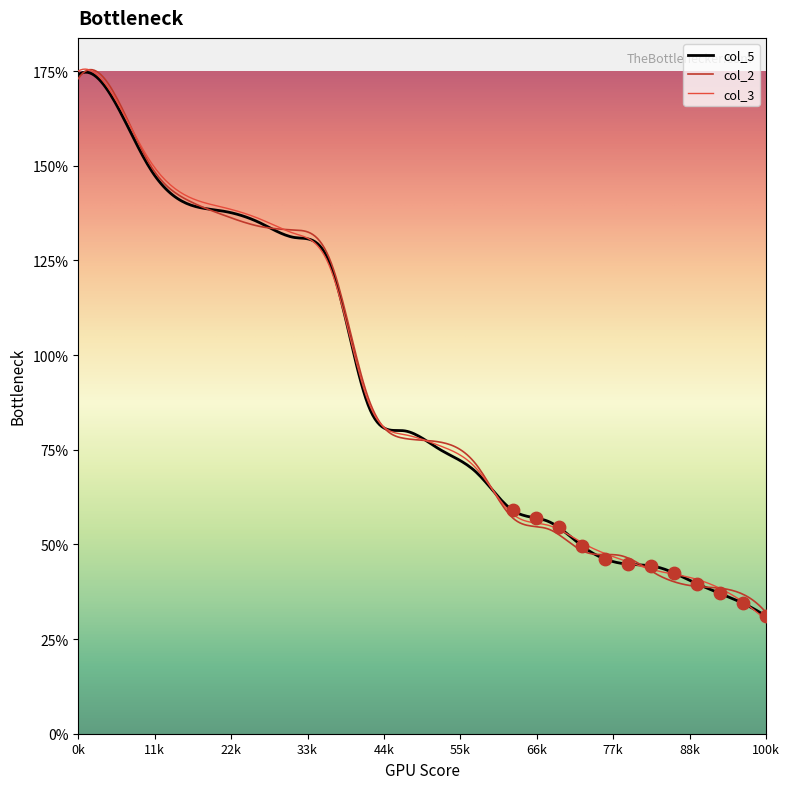

Is the value of col_3 at 4 greater than the value of col_5 at ~13?

Yes